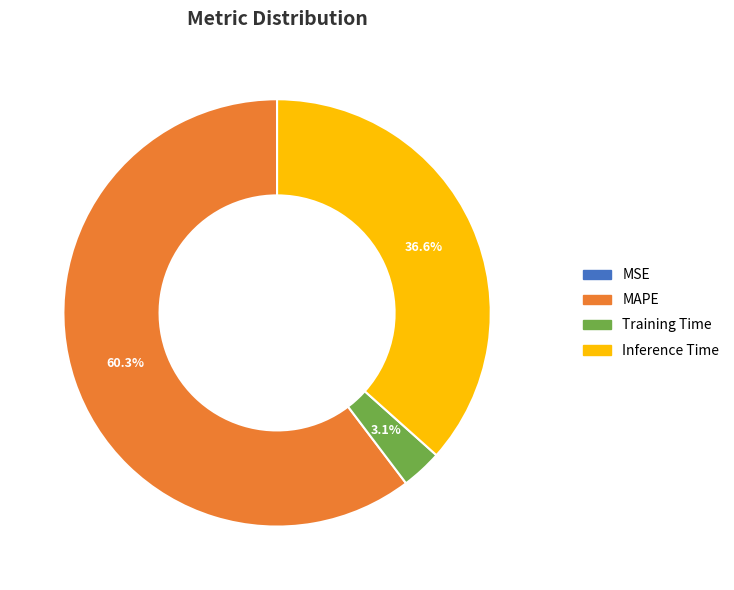

Approximately how many times larger is the value at Inference Time compared to MAPE?

0.6